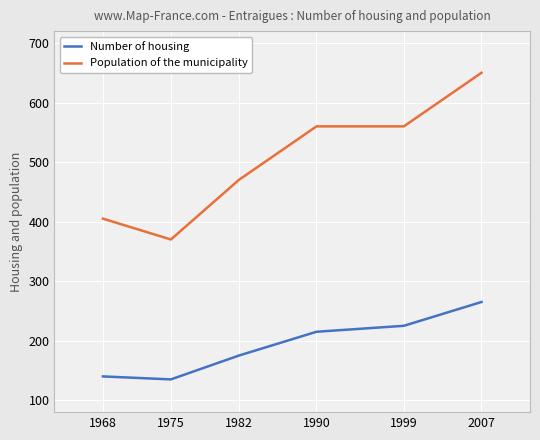

What is the minimum value shown in the chart?

135